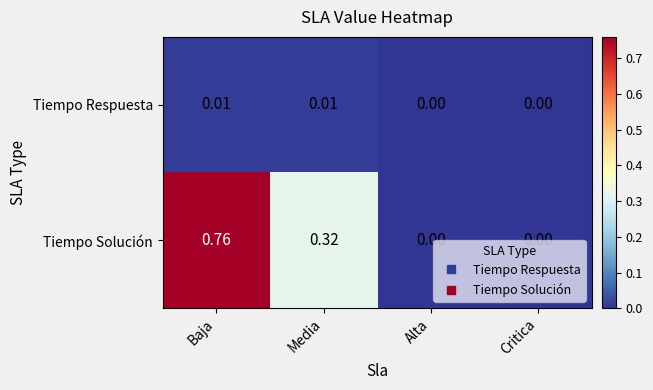

Which series has the widest spread of values?

Tiempo Solución